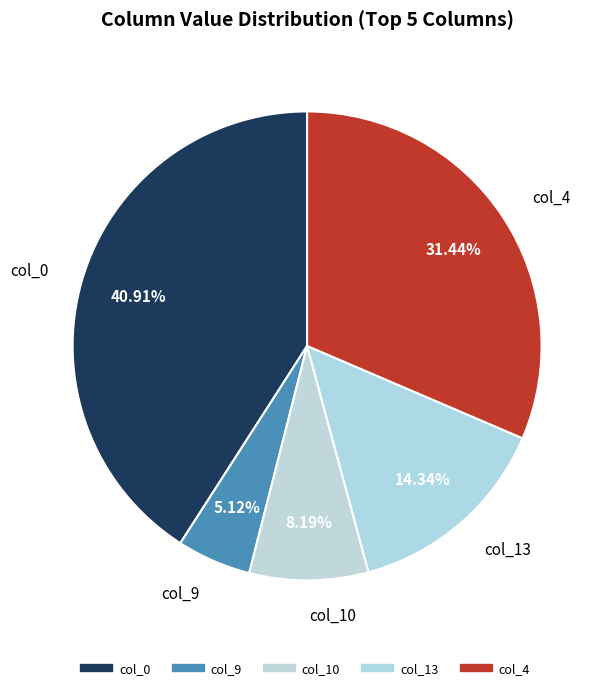

How many segments does this pie chart have?

5